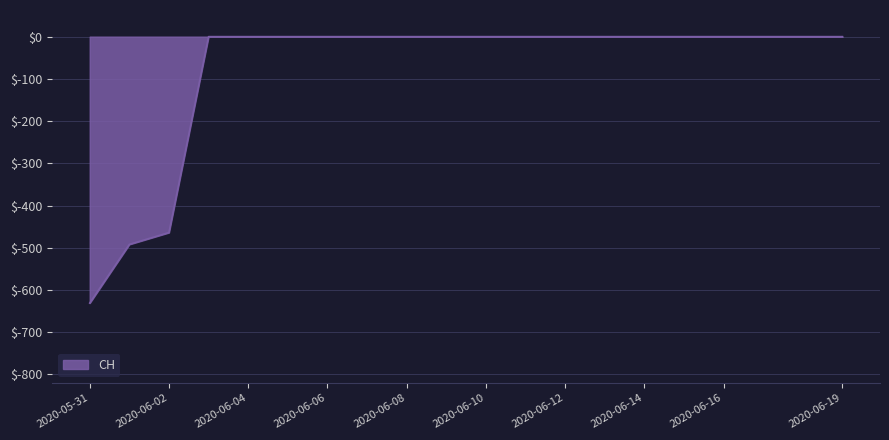

What is the sum of all values?

-1587